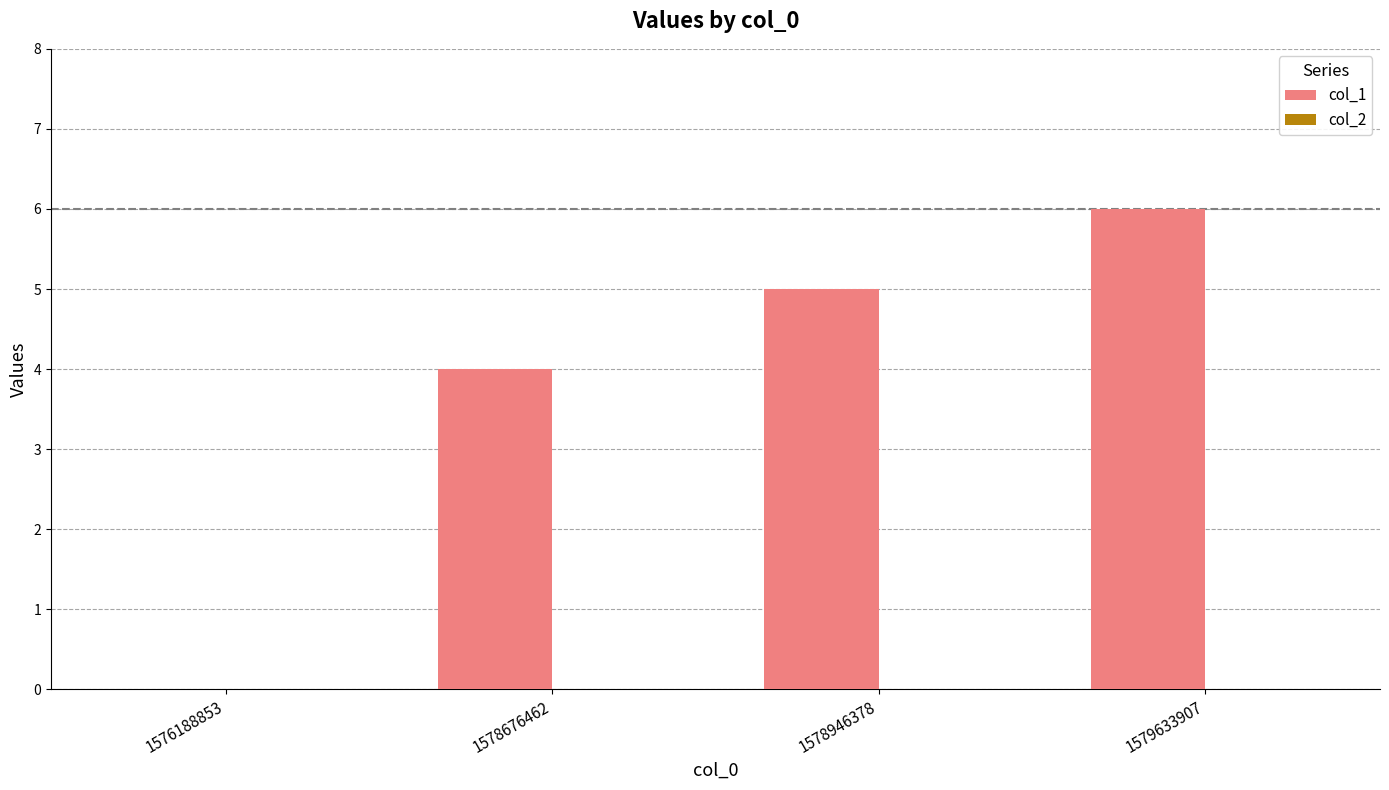

What is the sum of all values?

15